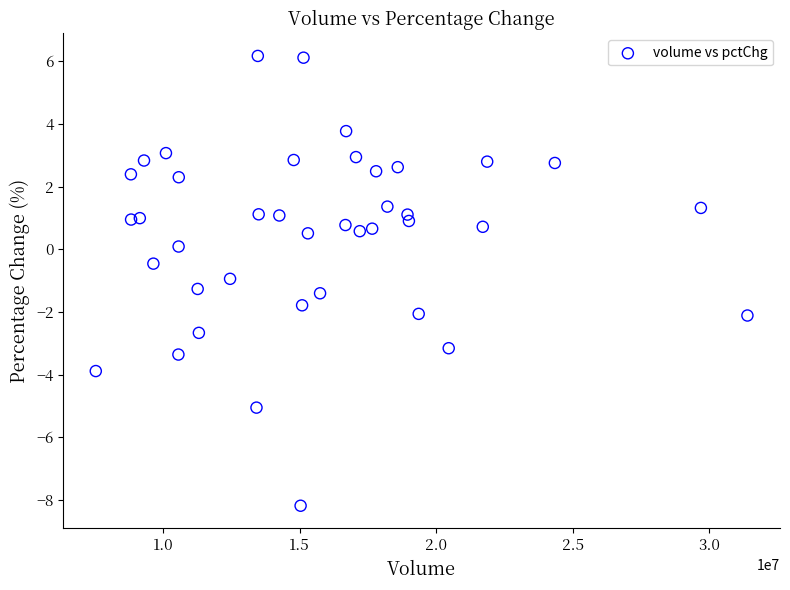

What is the range of Y values (max minus min)?

14.4